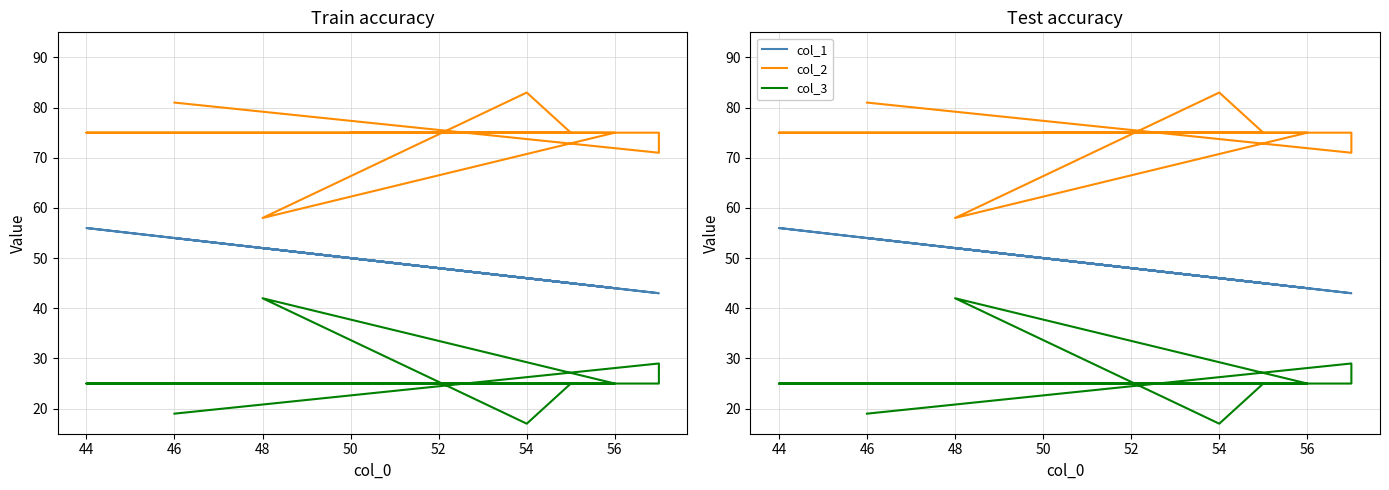

Does the chart have visible grid lines?

Yes